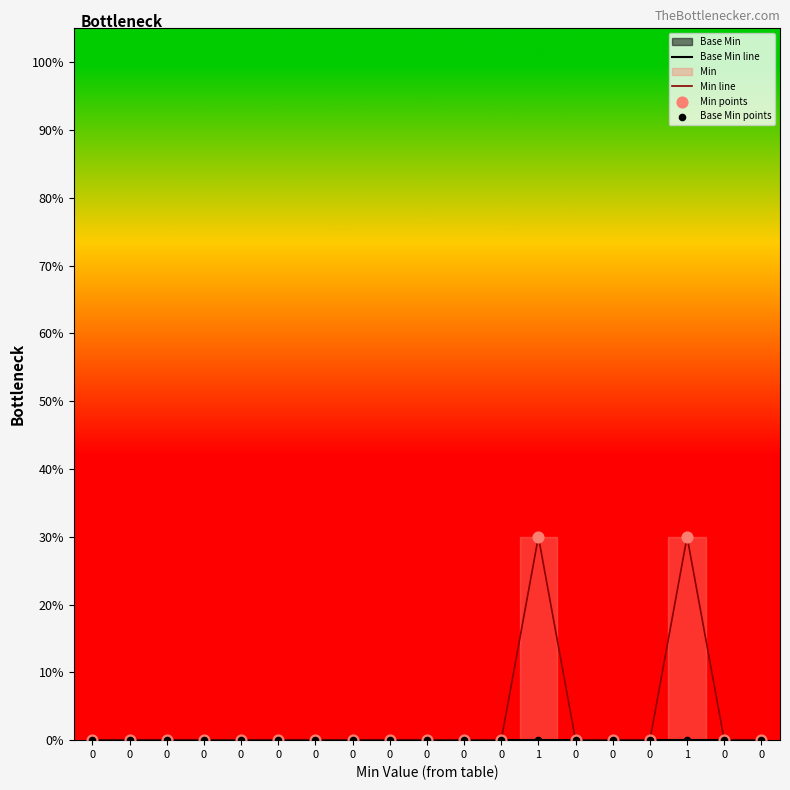

Which series contains the lowest Y value?

Base Min line